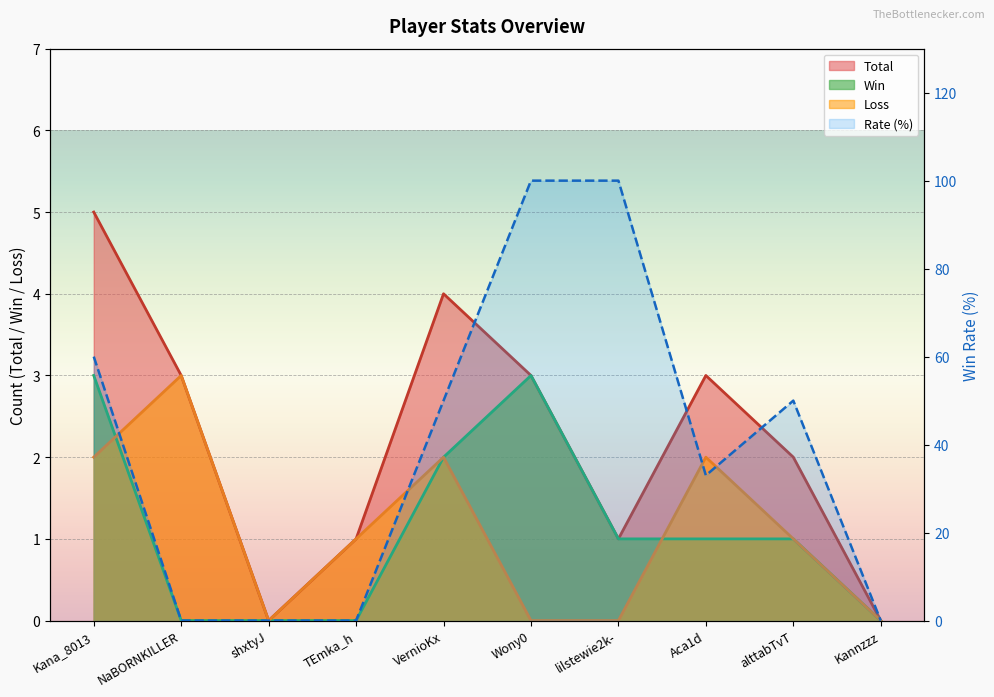

What is the difference between the second highest and second lowest values in the Win series?

3